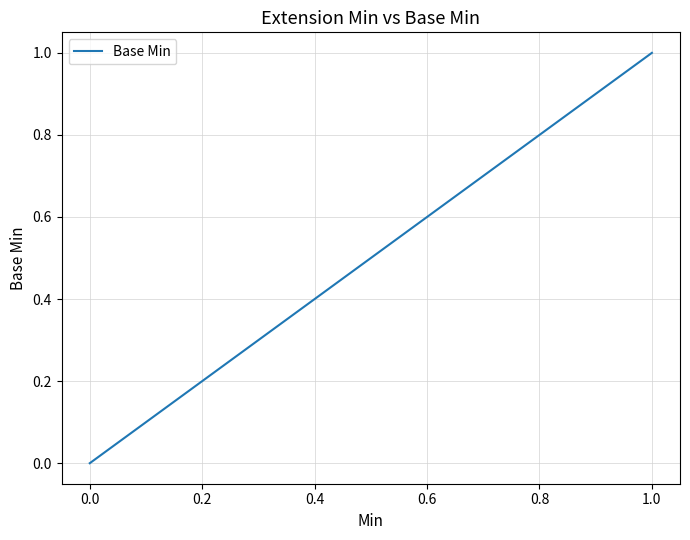

How many series are shown in this chart?

1